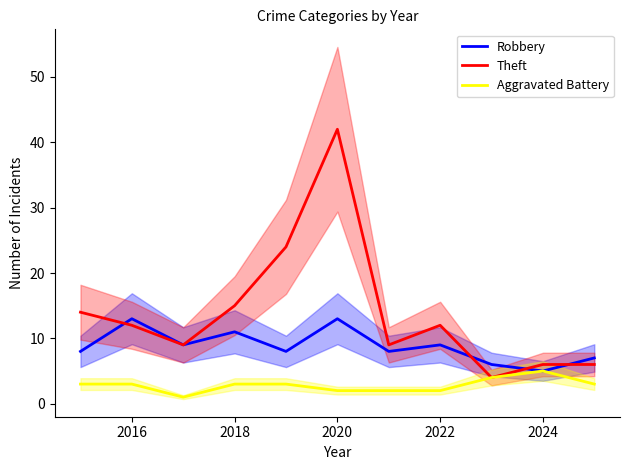

True or false: Theft and Robbery intersect in this chart.

True